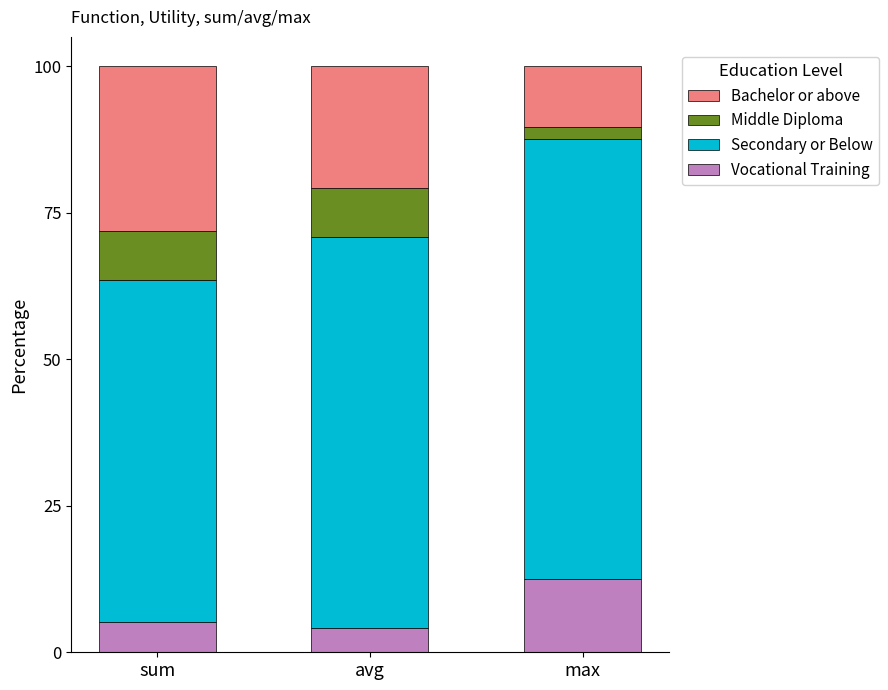

True or false: Vocational Training has a value of 12.5 at max.

True